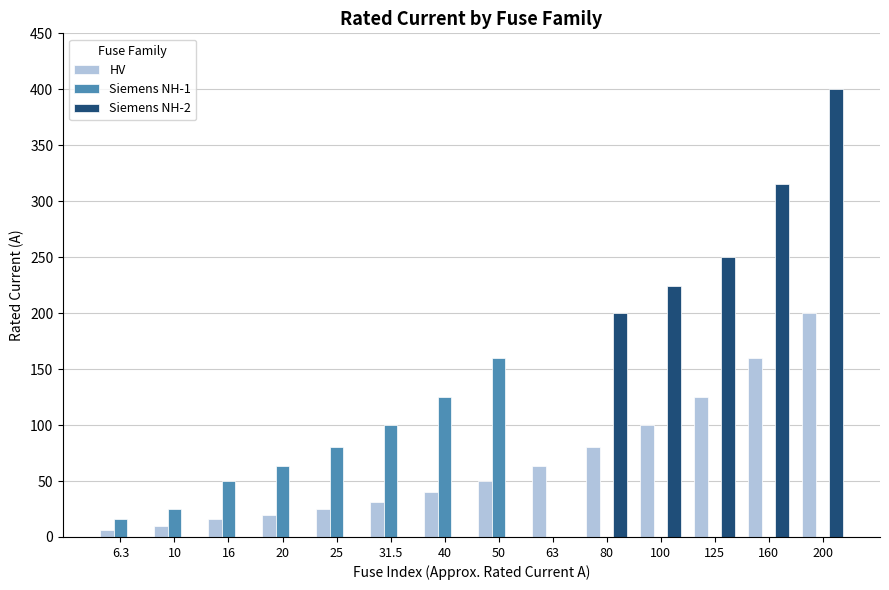

Is it true that HV equals 169.4 at 100?

False